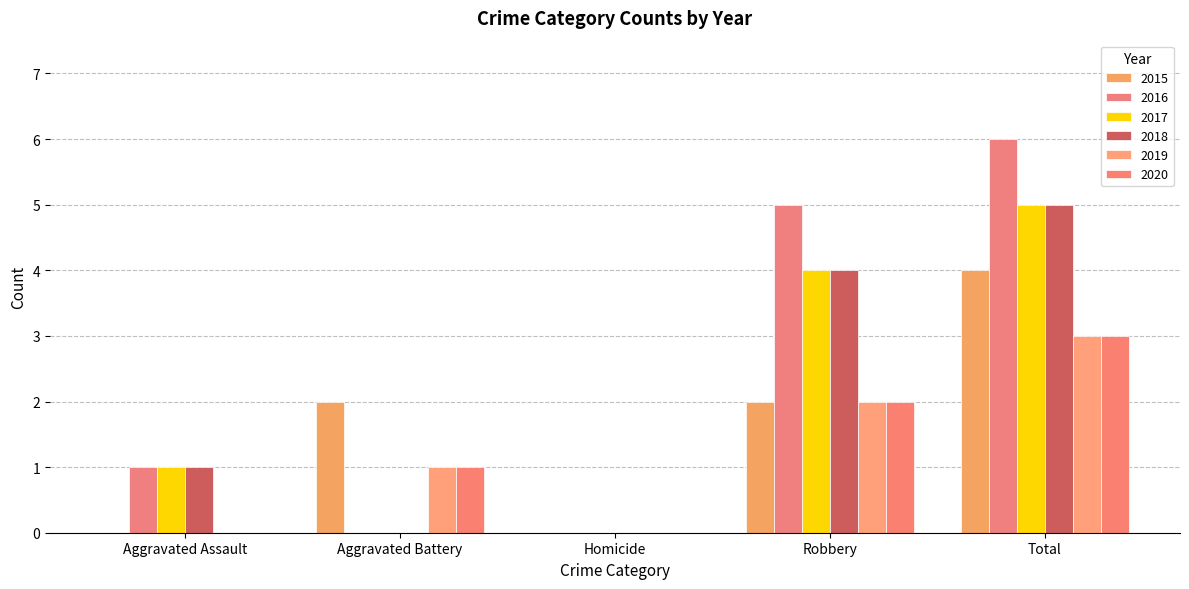

The 2017 series shows 2 at Aggravated Assault. True or false?

False